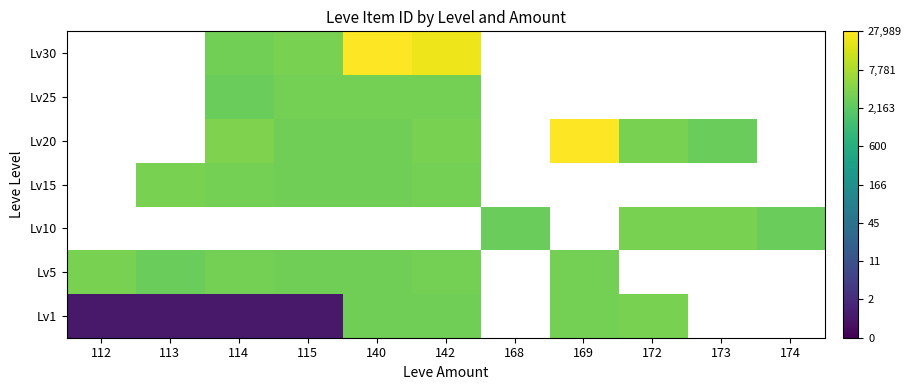

What is the smallest value displayed?

0.7